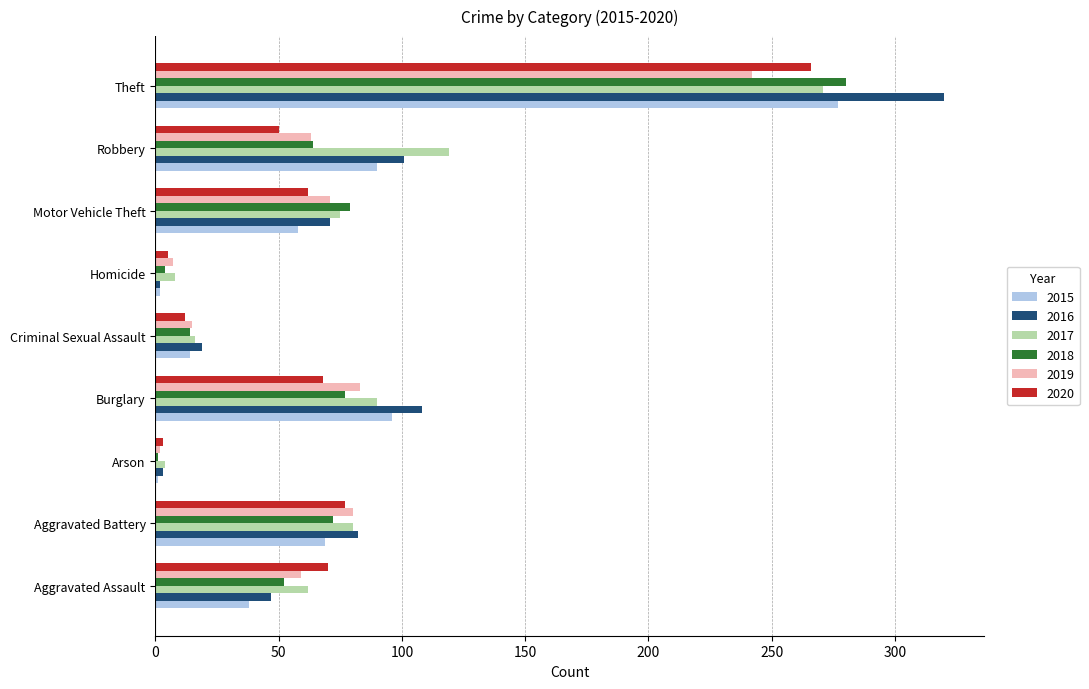

What is the spread (max minus min) of values at Homicide?

6